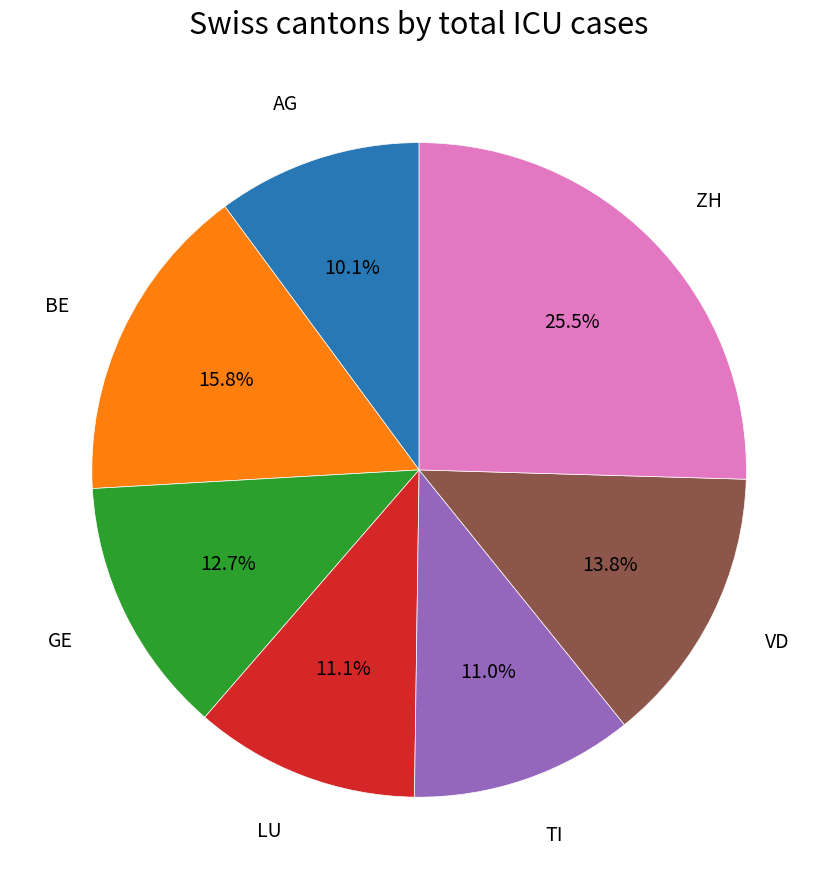

To the nearest percent, what is the combined percentage of VD and BE?

30%